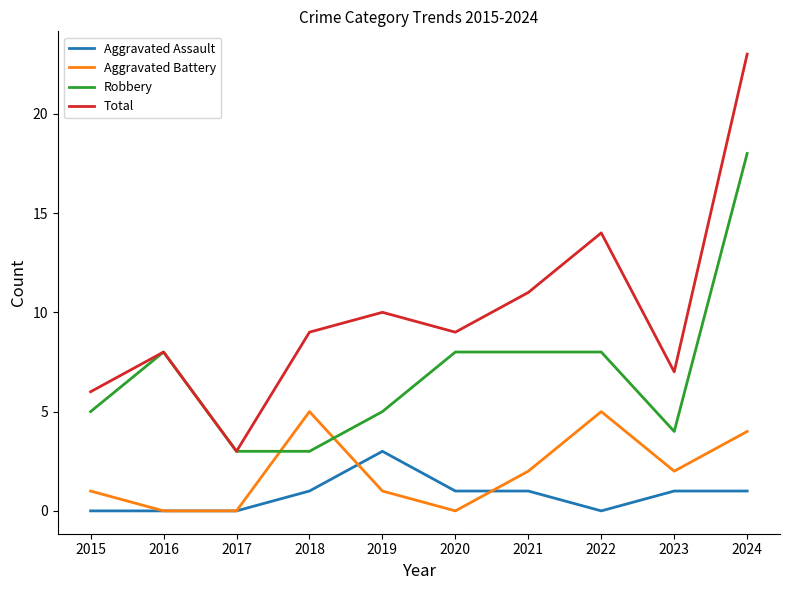

Which series has the largest range (max minus min)?

Total